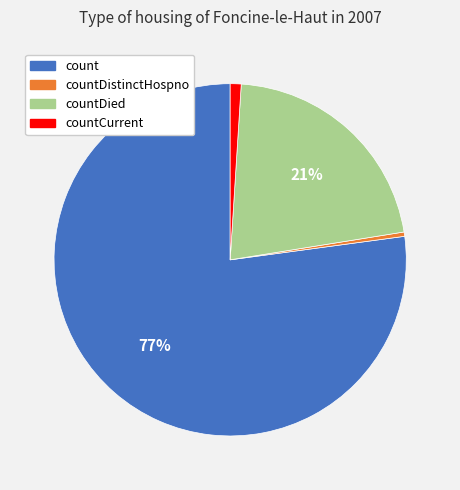

Does count account for over 50% of the chart?

Yes